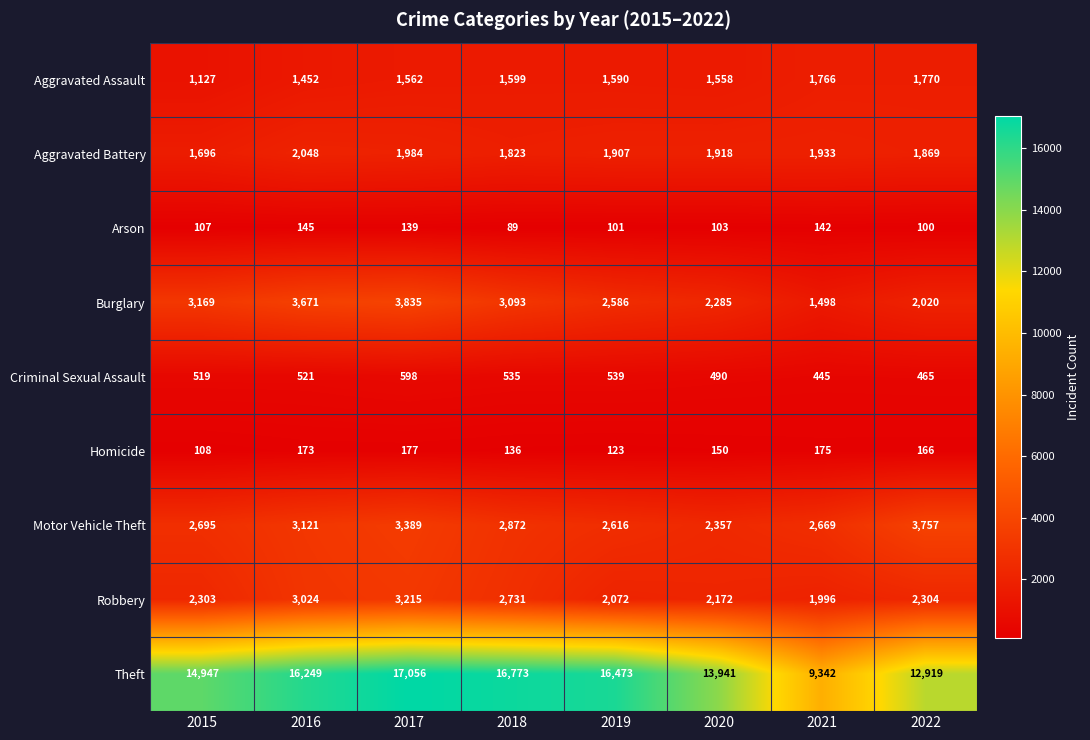

At which label does Burglary first exceed 3093?

2015